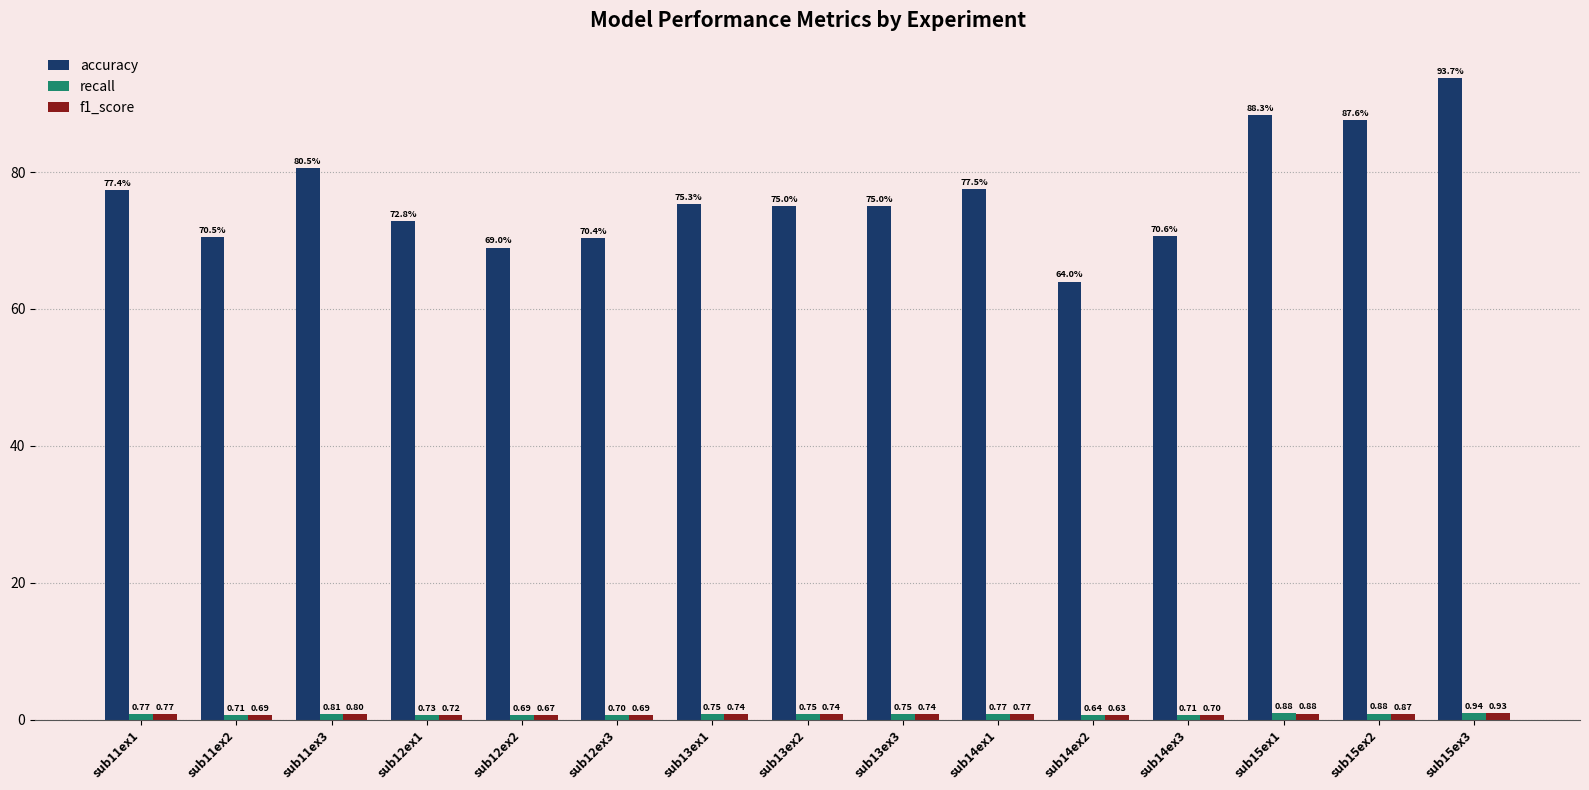

What is the total value across all series at sub14ex3?

72.0